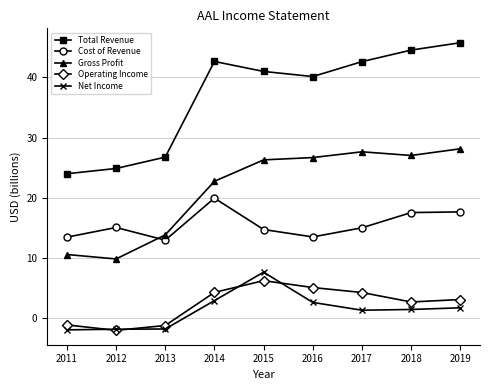

What value does the Gross Profit series have at 2017?

27.6